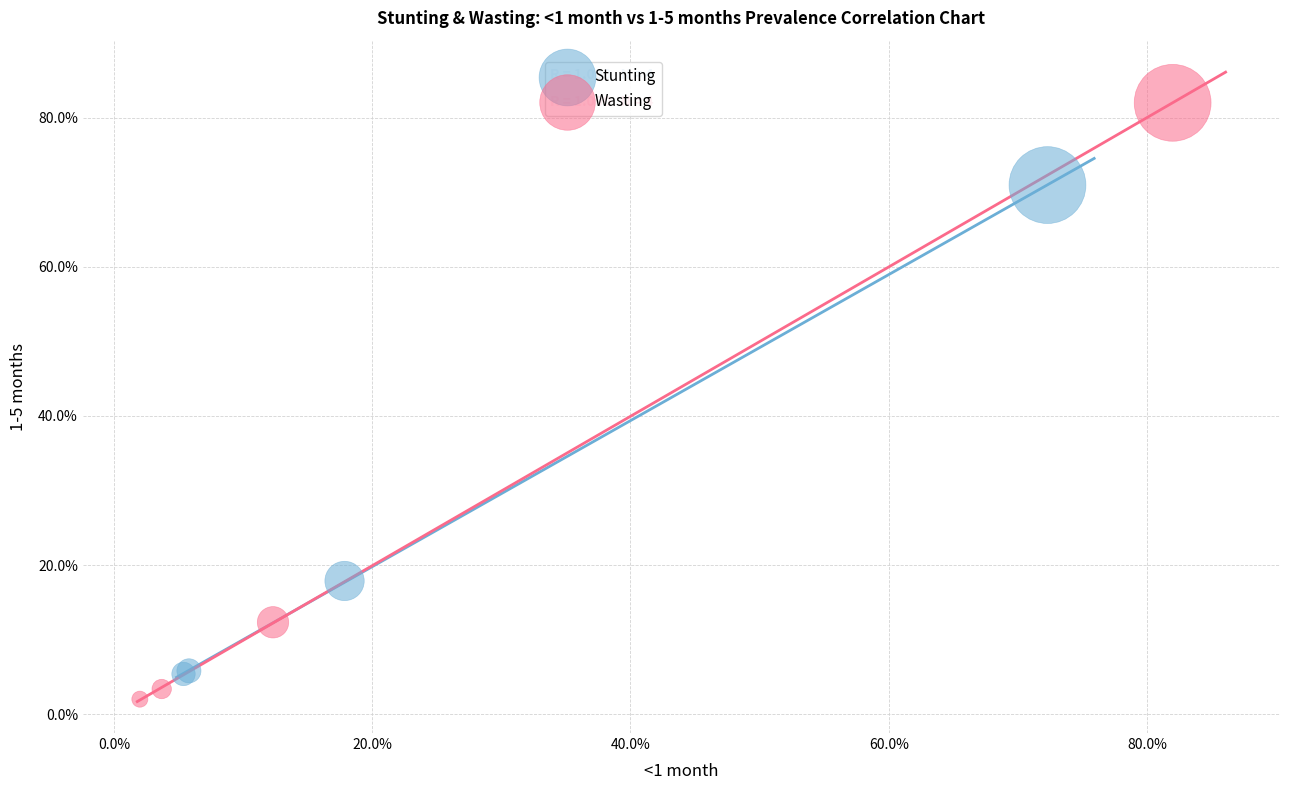

Which series has the largest Y range (max minus min)?

Wasting